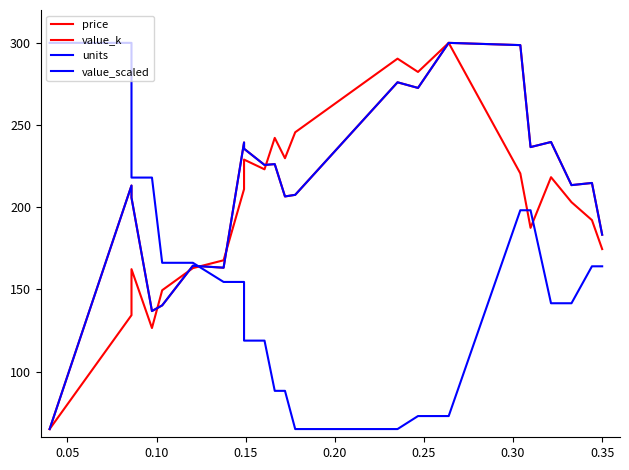

How many data points in price are less than 210?

11